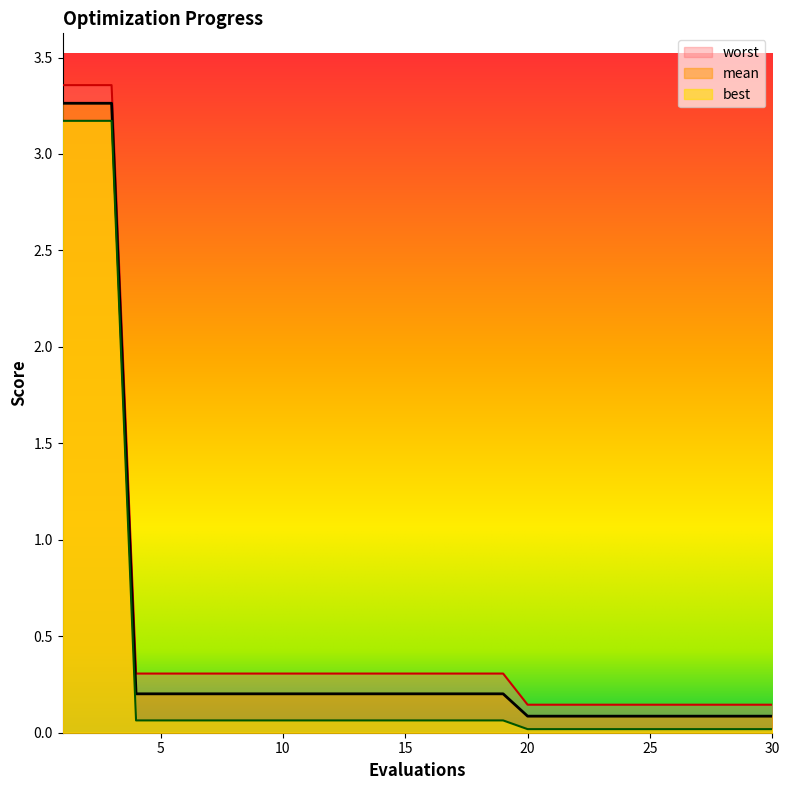

True or false: best and mean intersect in this chart.

False